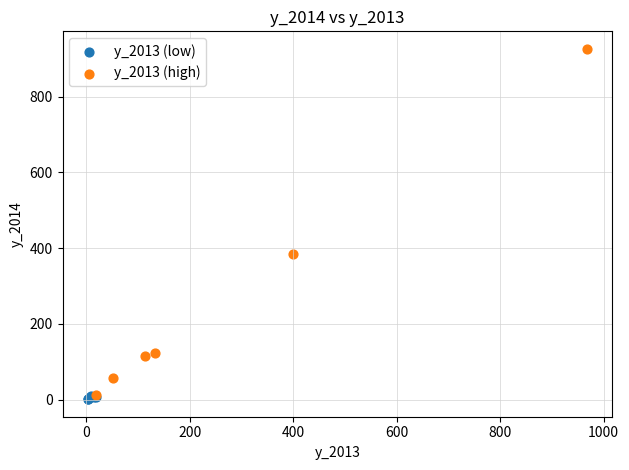

Which series has the largest Y range (max minus min)?

y_2013 (high)